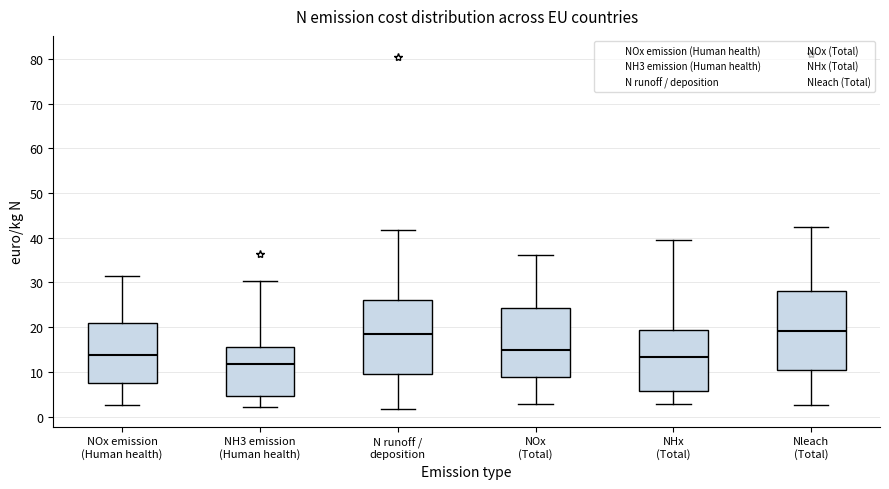

Which box's median line is the lowest?

NH3 emission (Human health)